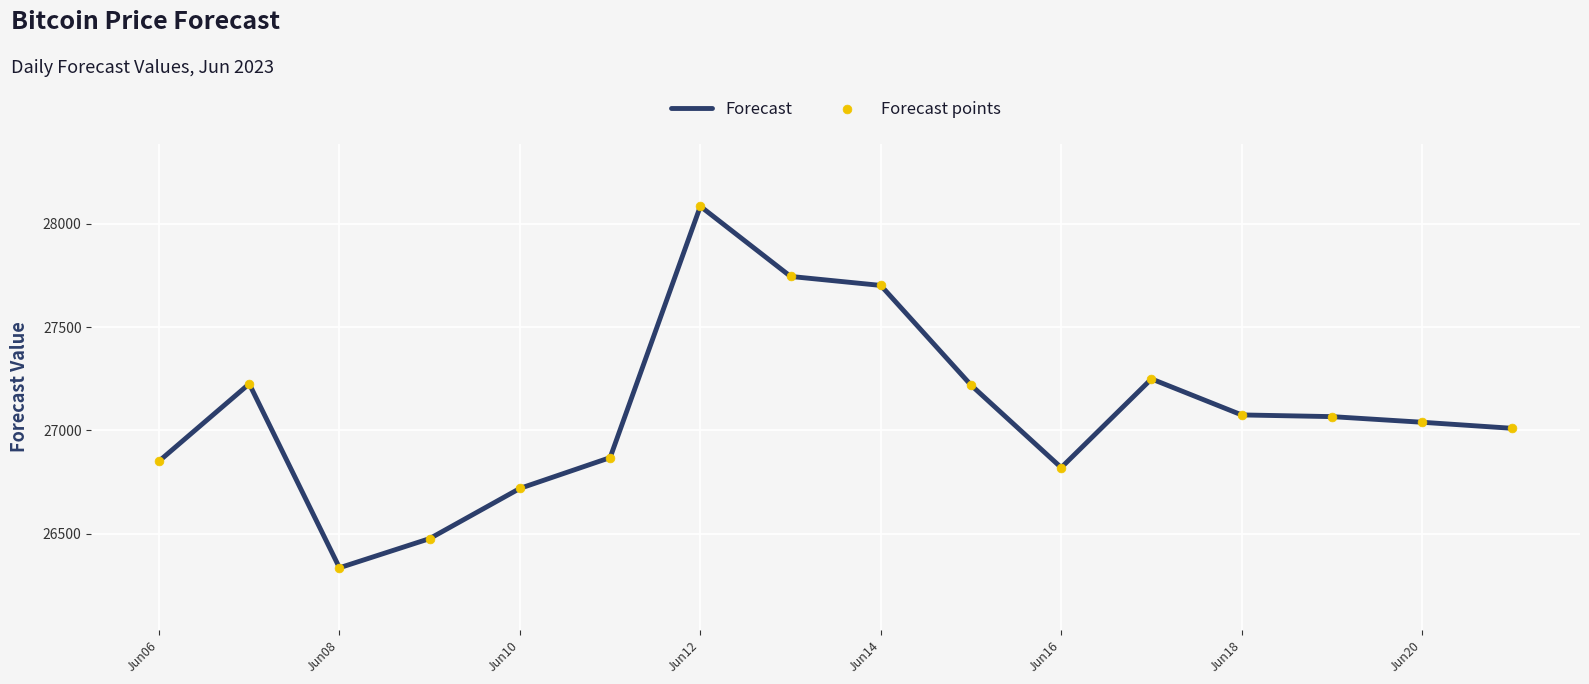

What is the maximum value shown in the chart?

28085.6